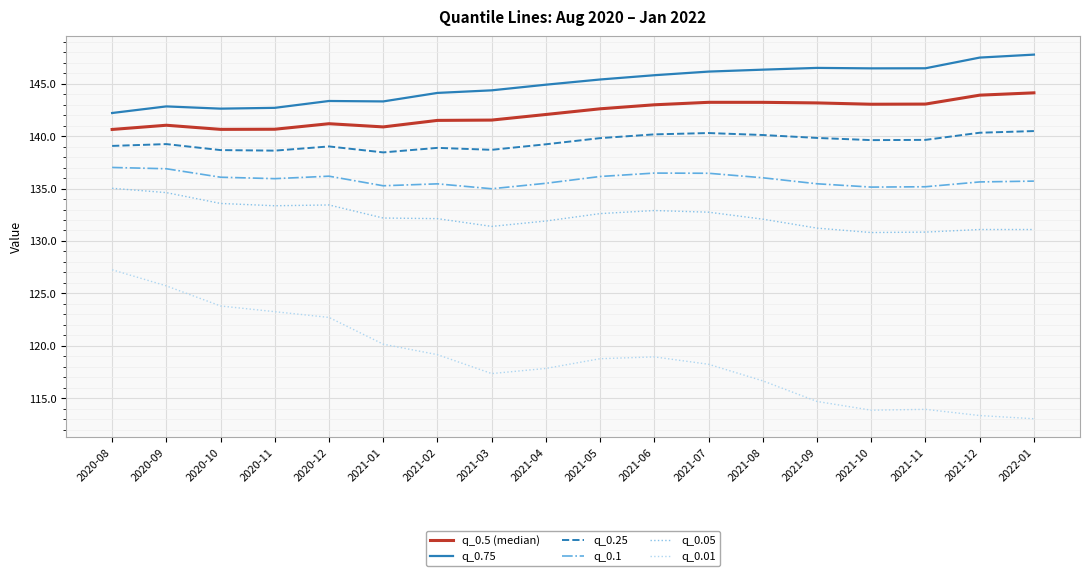

What is the maximum value shown in the chart?

147.8